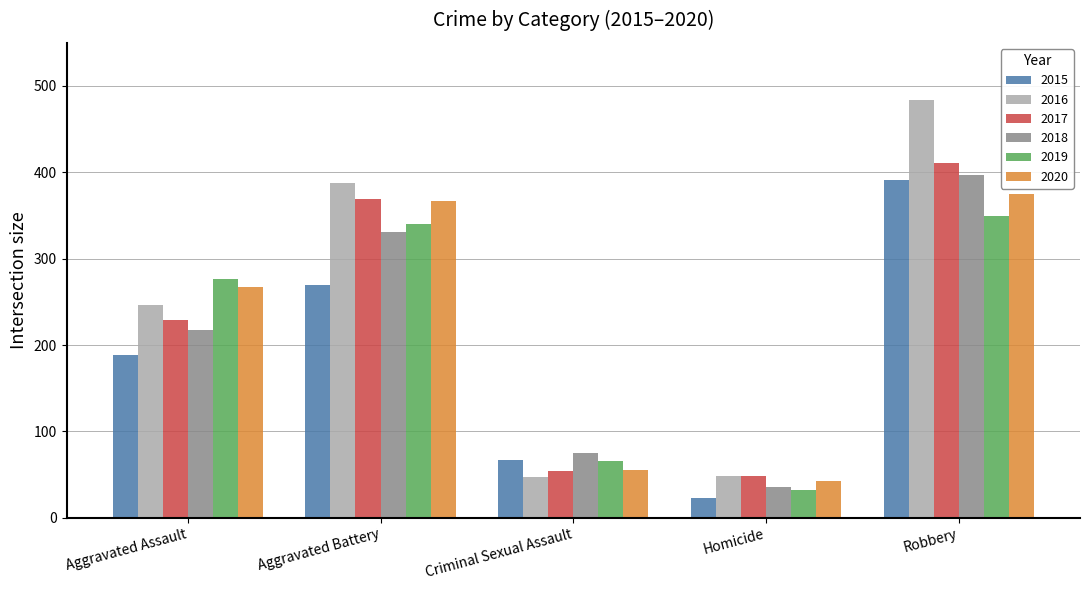

What are all the series names shown in the legend?

2015, 2016, 2017, 2018, 2019, 2020